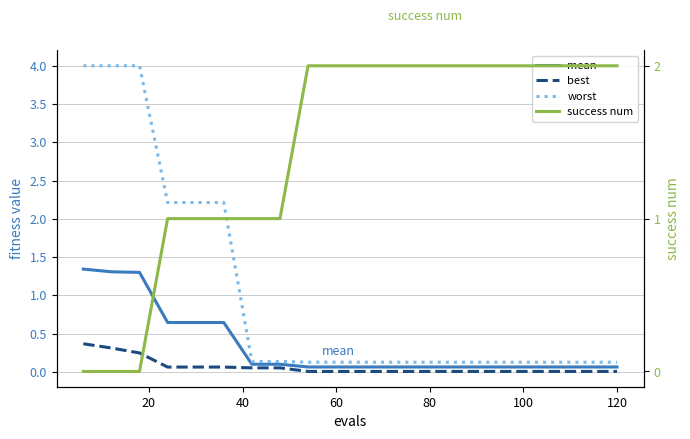

How many success num values are between 1 and 2?

17